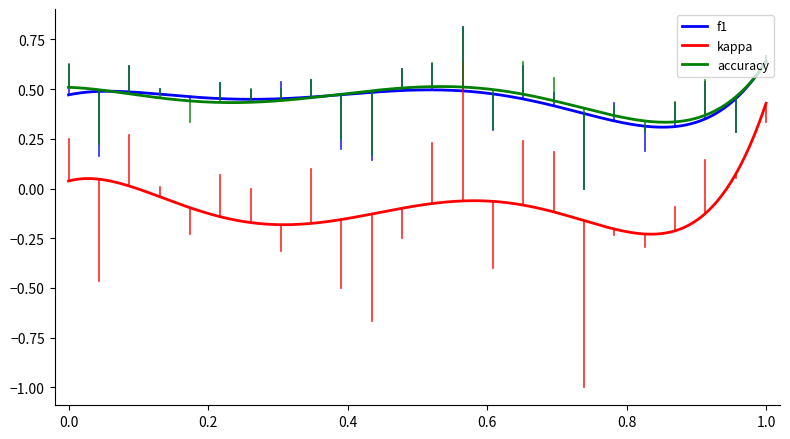

Which series has the widest spread of values?

kappa